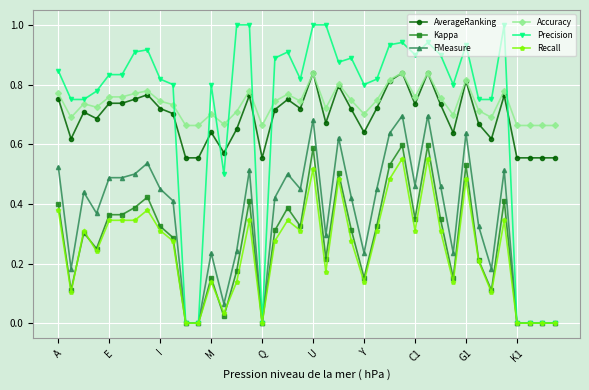

True or false: AverageRanking and Recall intersect in this chart.

False